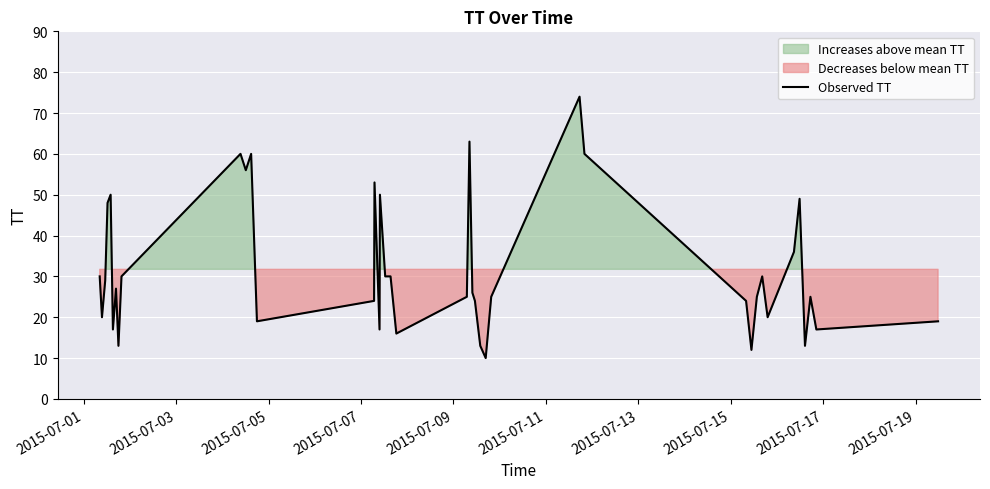

What is the maximum value for Observed TT?

74